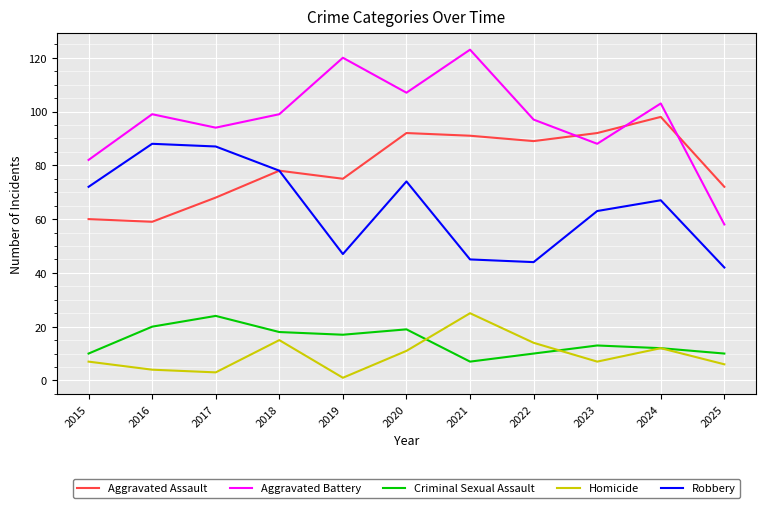

Reading left to right, transcribe all the data shown in this chart.

Aggravated Assault: 60	59	68	78	75	92	91	89	92	98	72
Aggravated Battery: 82	99	94	99	120	107	123	97	88	103	58
Criminal Sexual Assault: 10	20	24	18	17	19	7	10	13	12	10
Homicide: 7	4	3	15	1	11	25	14	7	12	6
Robbery: 72	88	87	78	47	74	45	44	63	67	42